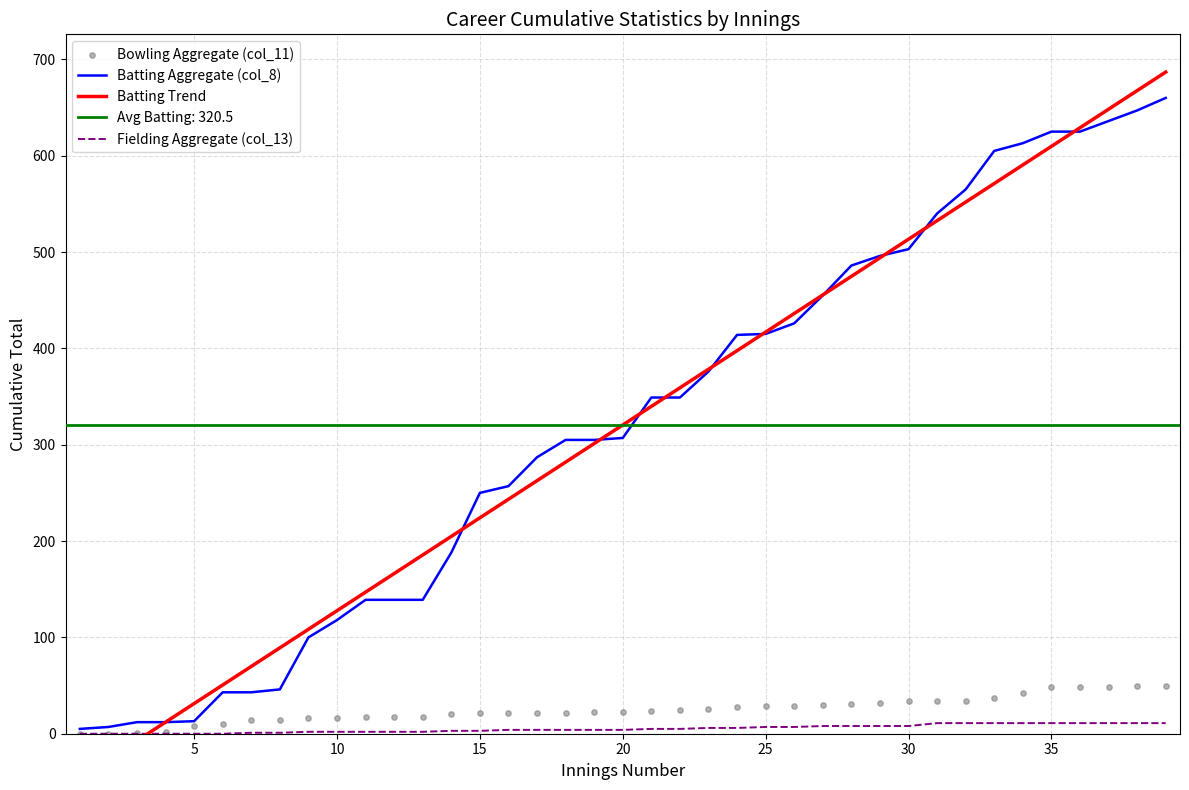

Which series has the largest Y range (max minus min)?

Batting Trend